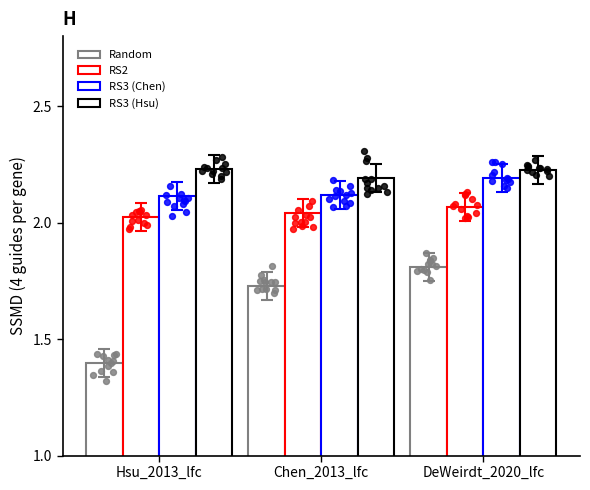

What are all the series names shown in the legend?

Random, RS2, RS3 (Chen), RS3 (Hsu)